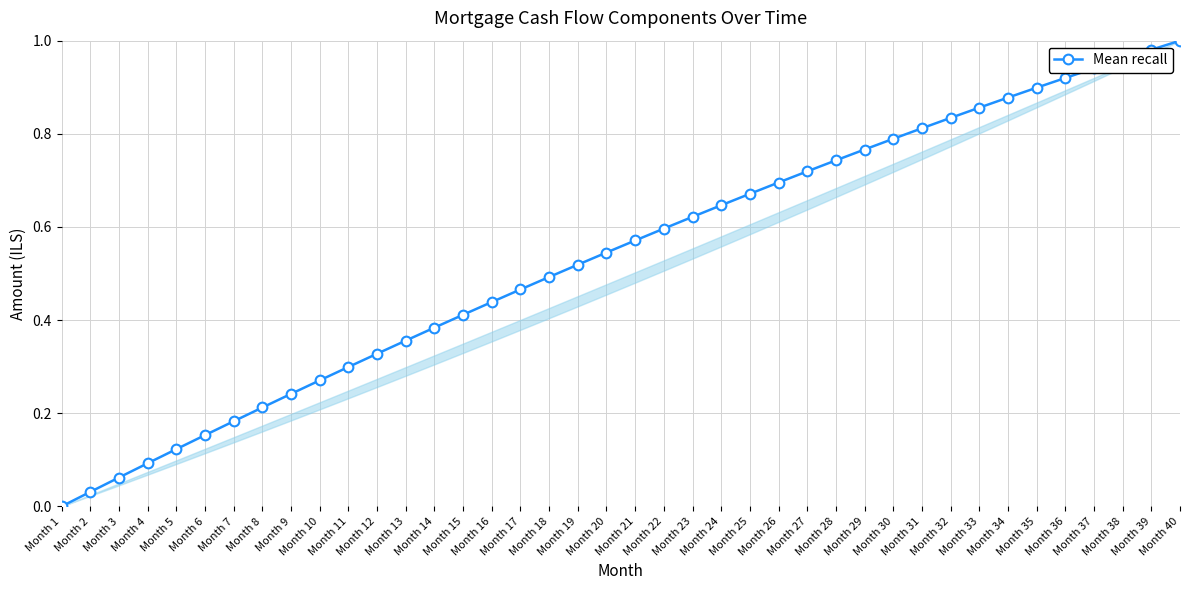

What is the greatest value displayed?

1.0